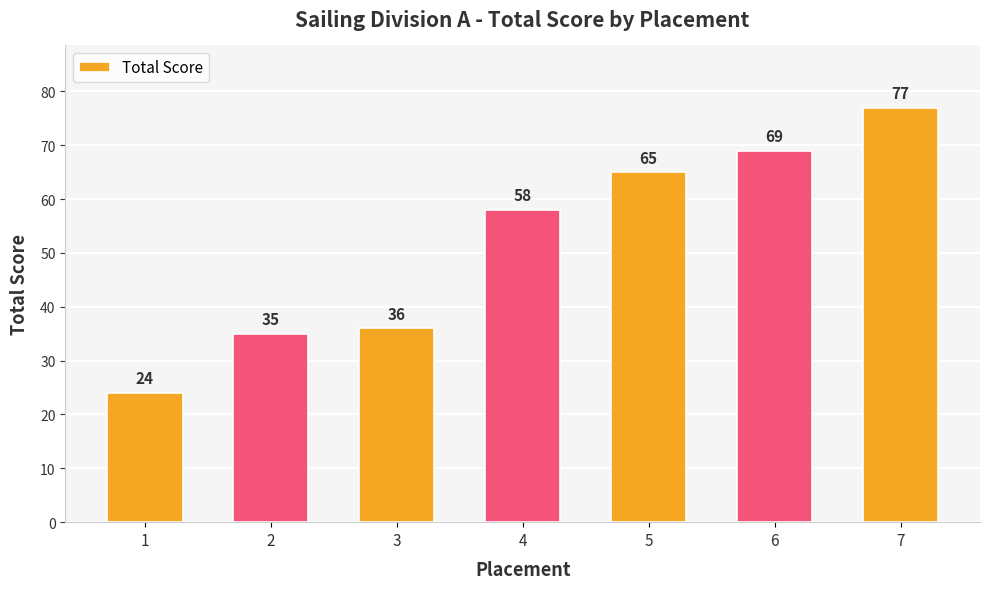

Is it true that the value at 1 is 24?

True